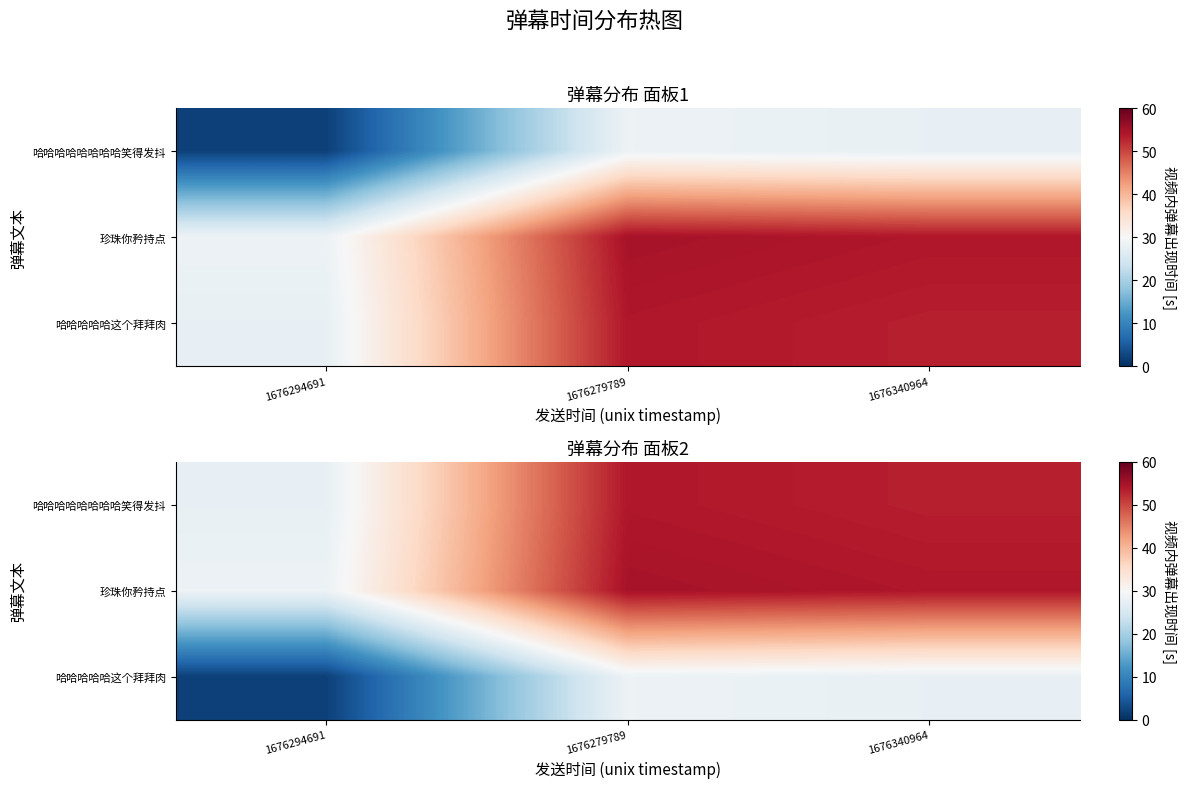

True or false: 哈哈哈哈哈哈哈哈笑得发抖 has a value of 94.6 at 1676279789.

False